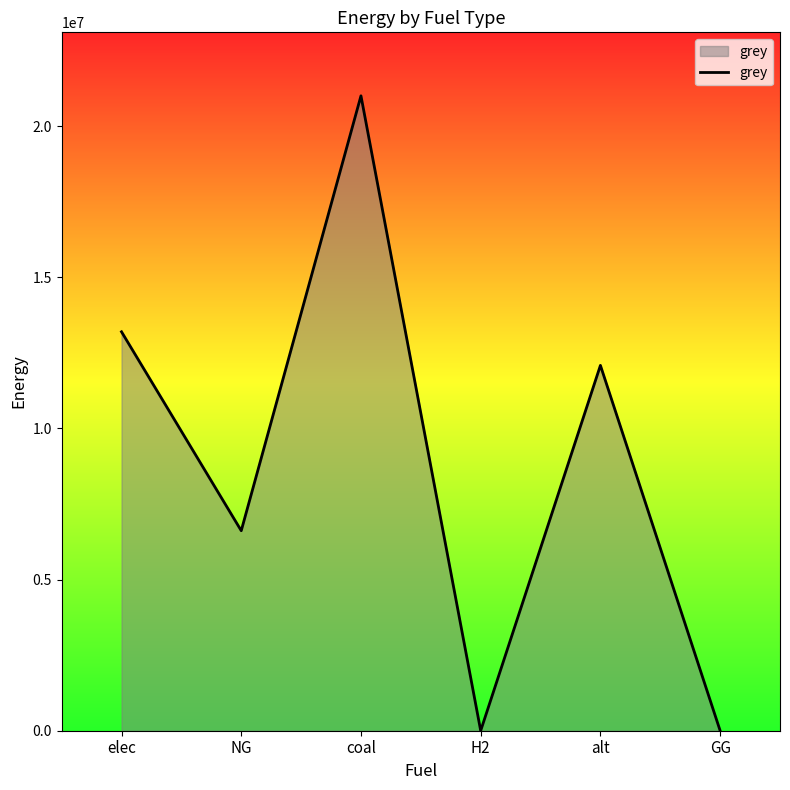

What value does the data have at alt?

12083802.7